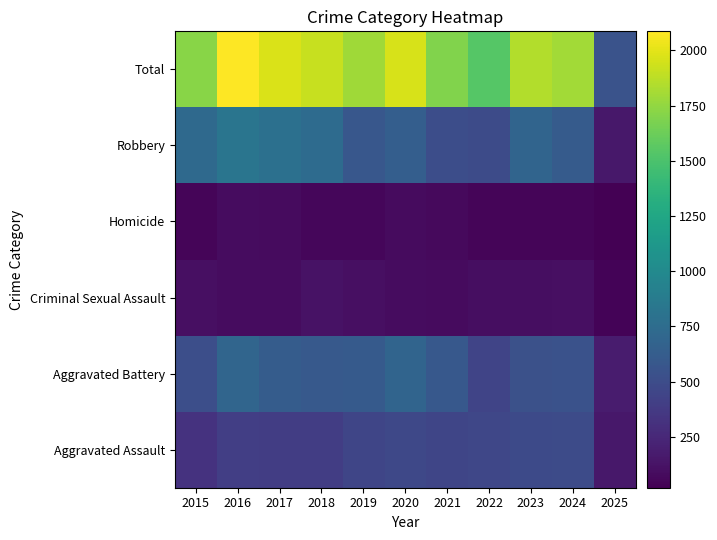

At how many categories does at least one series exceed 2078?

1